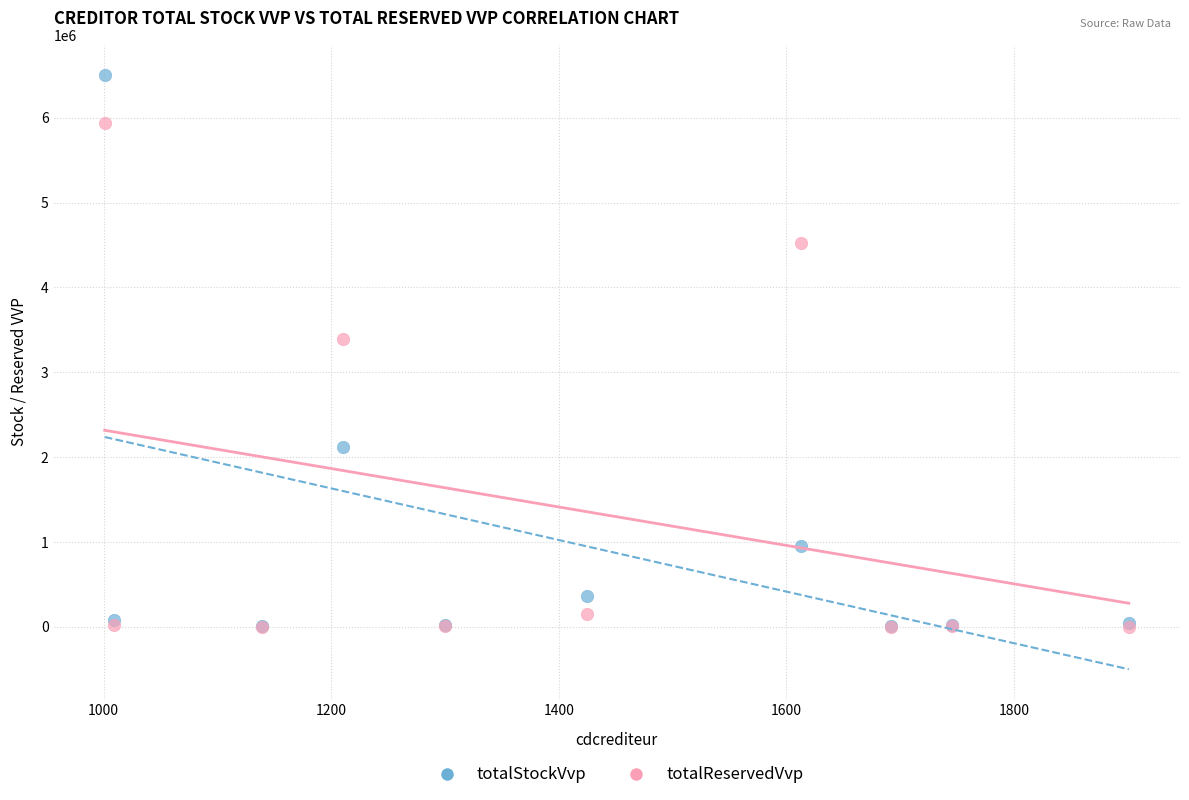

What are all the series names shown in the legend?

totalStockVvp, totalReservedVvp